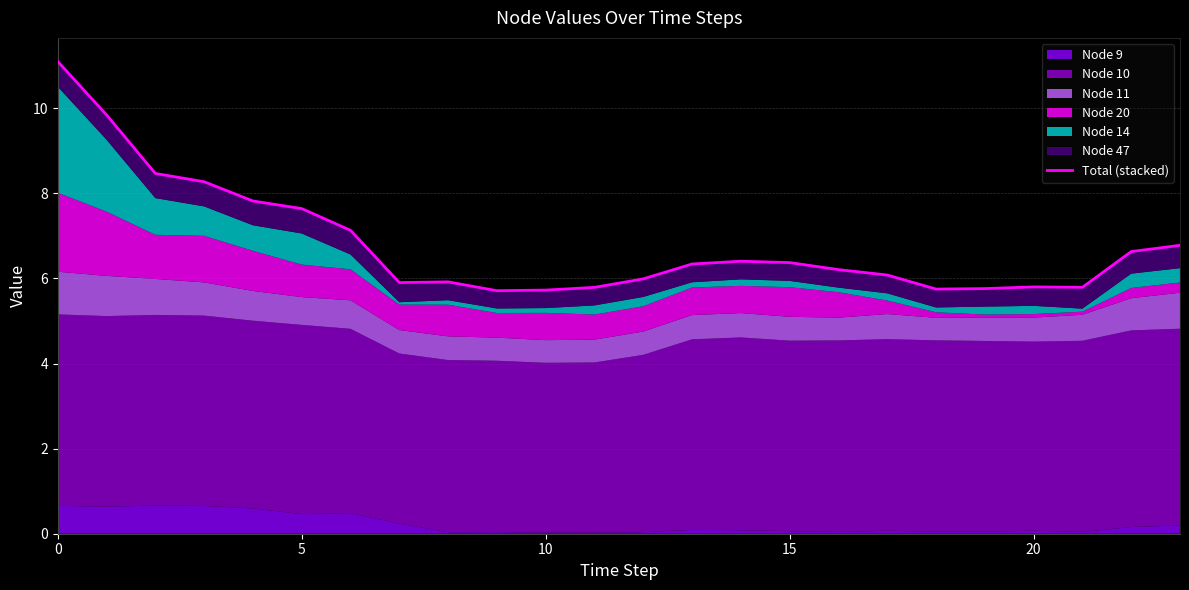

Is it true that the value at 15 is 1.8?

False